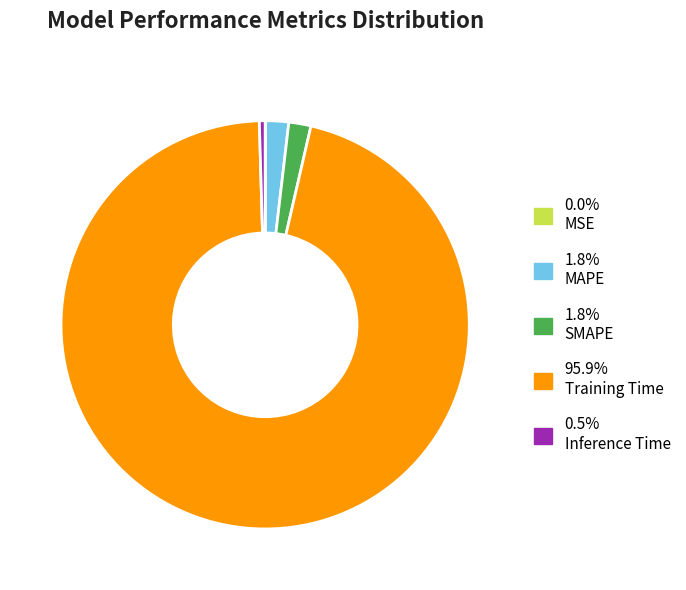

Combined, do 0.5% Inference Time and 1.8% SMAPE account for over 50%?

No